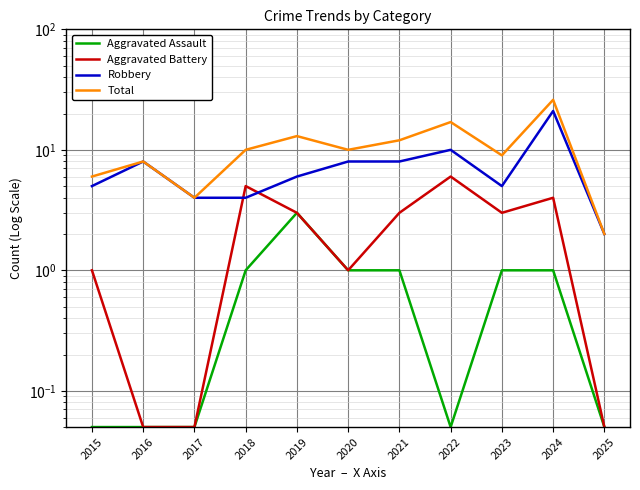

What is the minimum value shown in the chart?

0.1